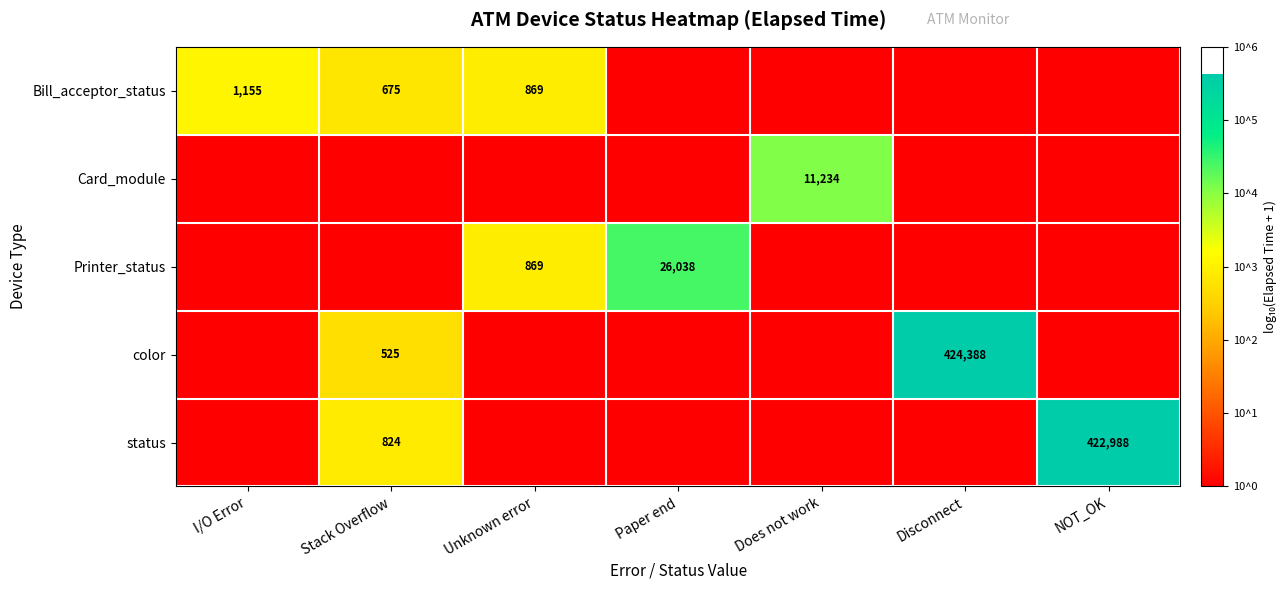

Is it true that color equals 763753 at Disconnect?

False